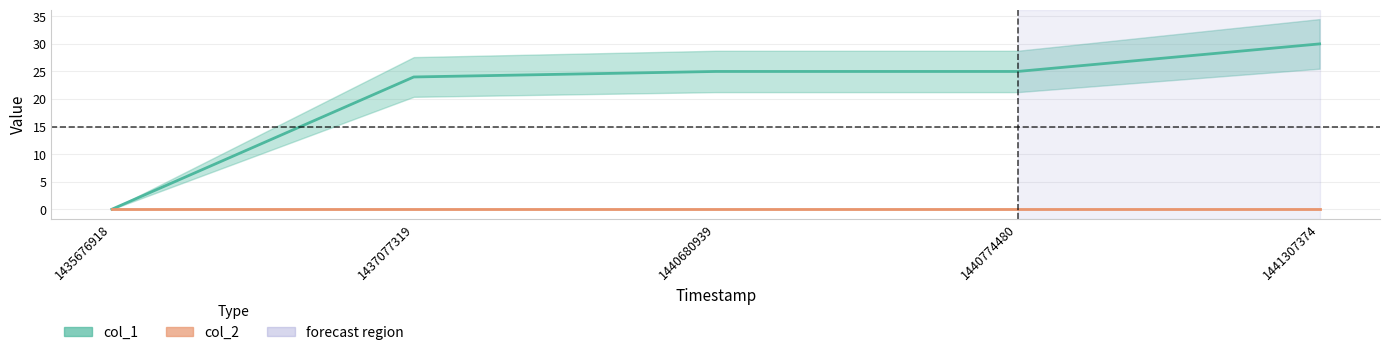

At which label is col_1 closest to 15?

1437077319